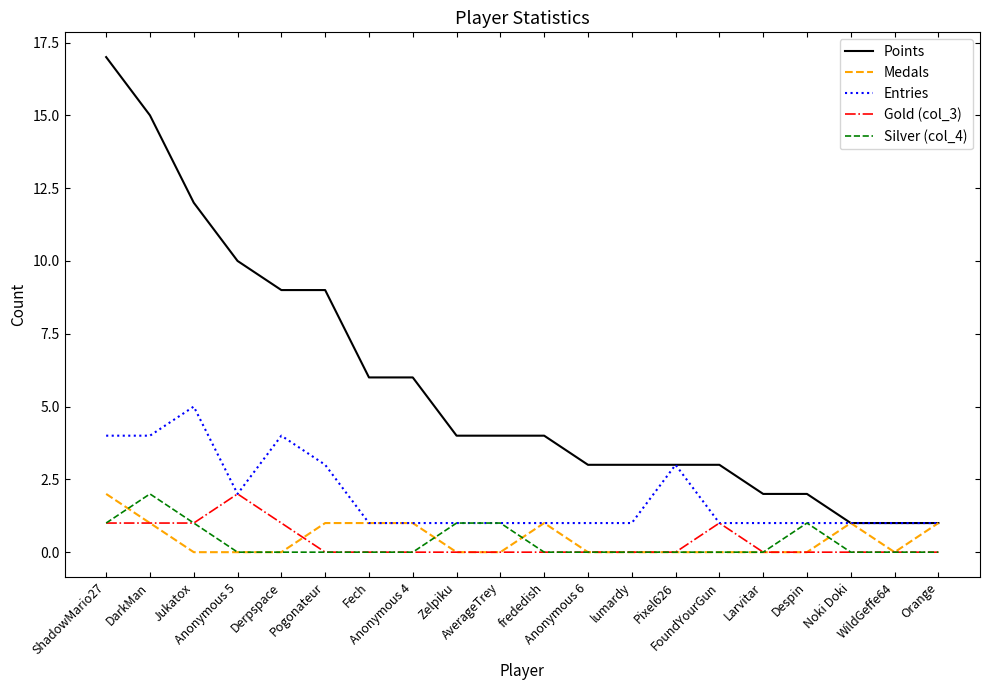

Count the number of categories in the chart.

20